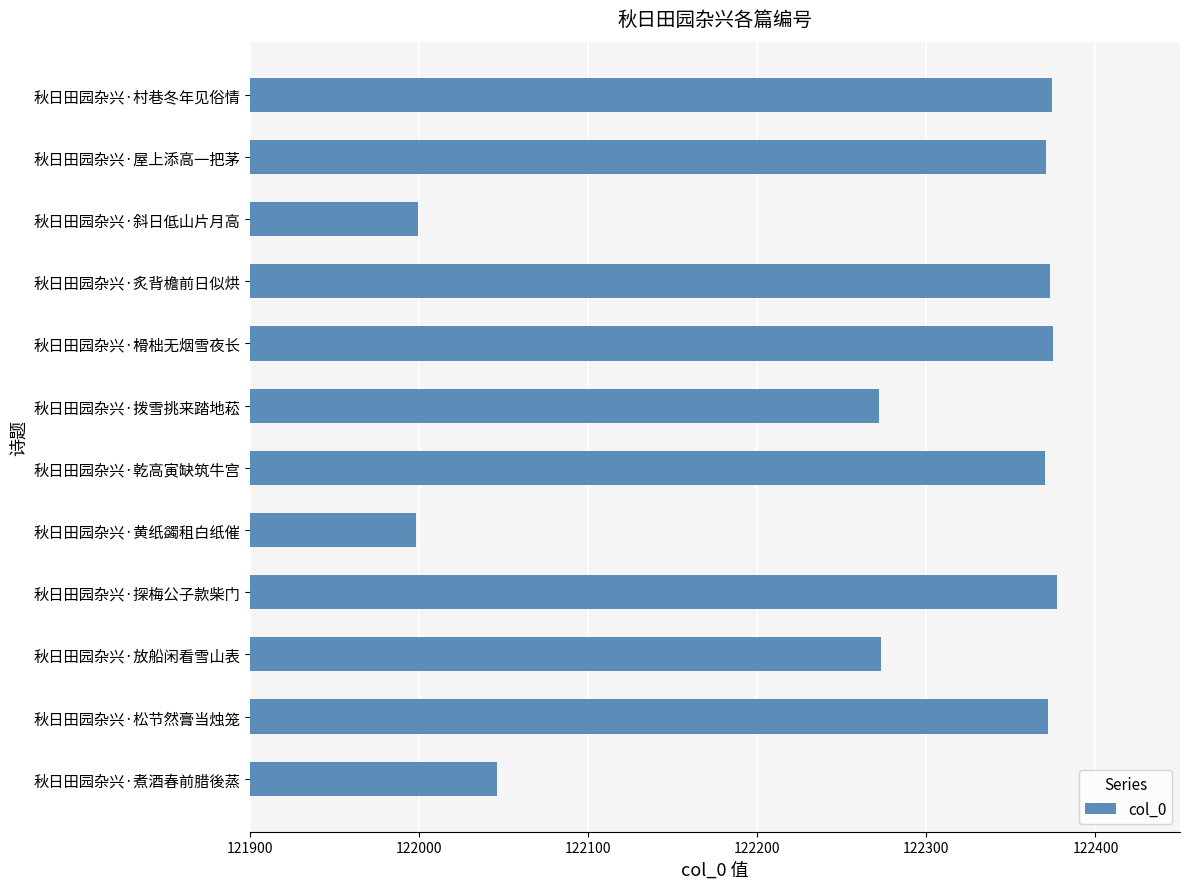

What is the greatest value displayed?

122377